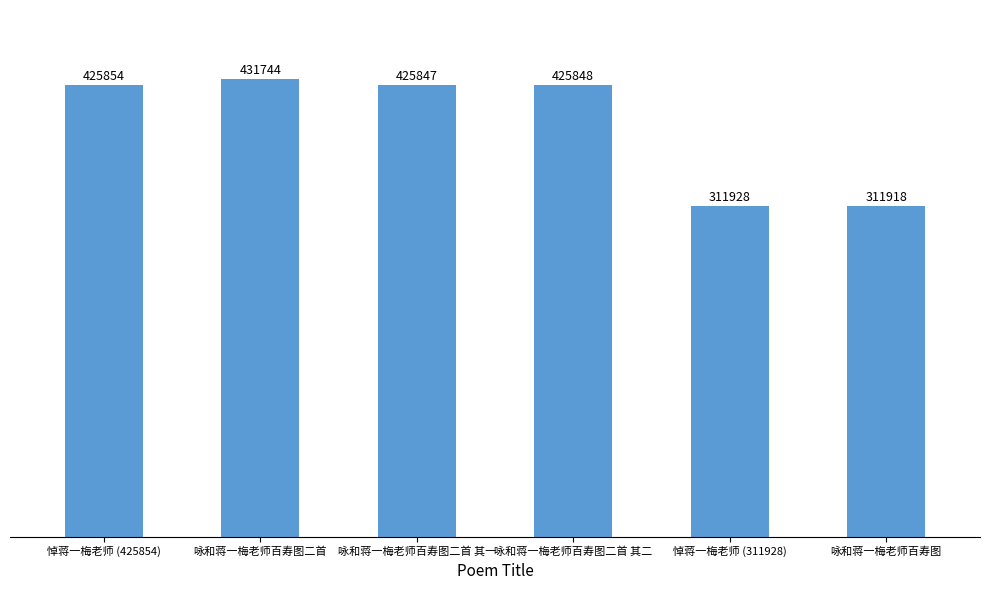

Is it true that the value at 咏和蒋一梅老师百寿图二首 其一 is 425847?

True